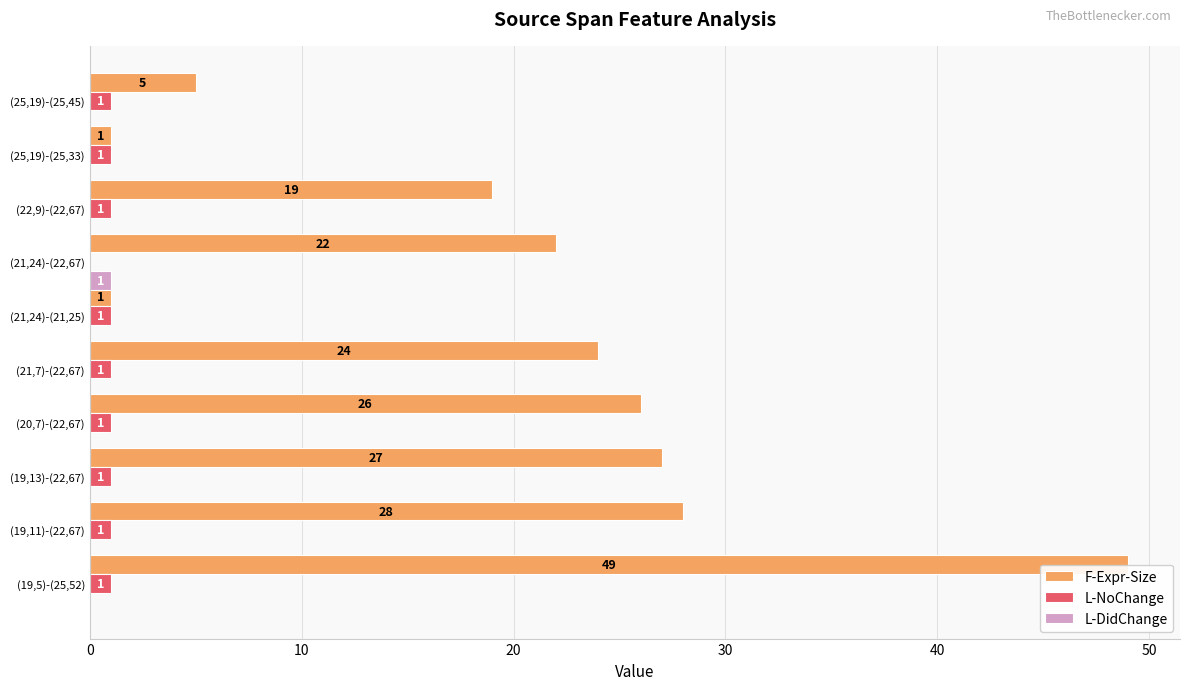

Rank the series by their maximum value, from highest to lowest.

F-Expr-Size, L-NoChange, L-DidChange